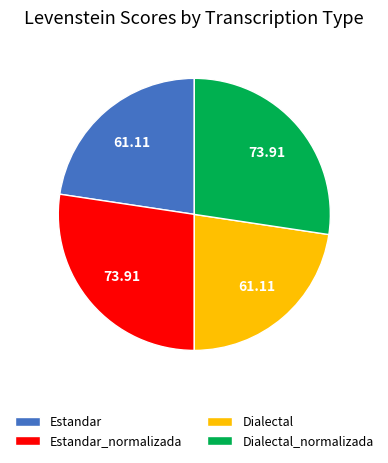

How many segments does this pie chart have?

4